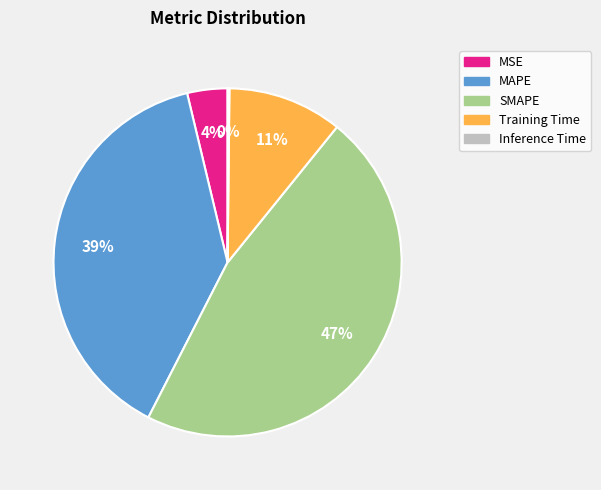

To the nearest percent, what percentage of the pie is MAPE?

39%